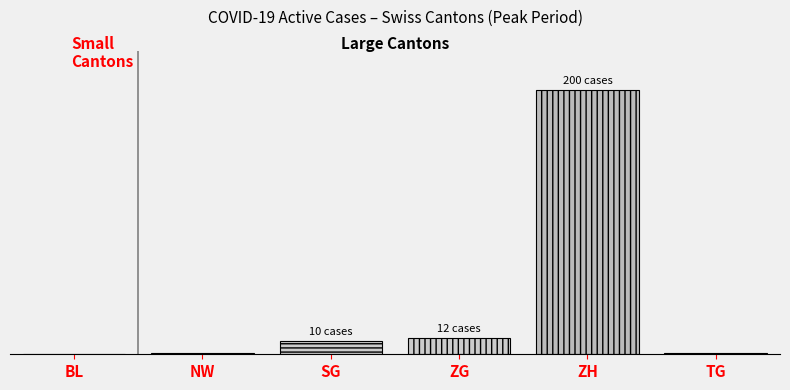

Are the bars horizontal?

No